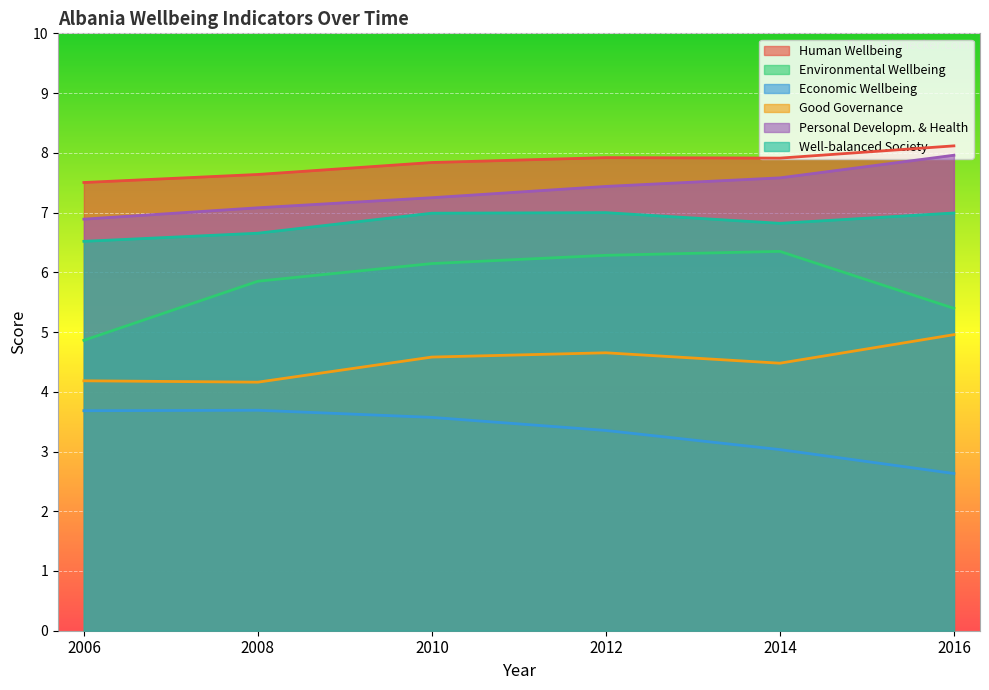

True or false: Good Governance and Well-balanced Society cross at least once.

False